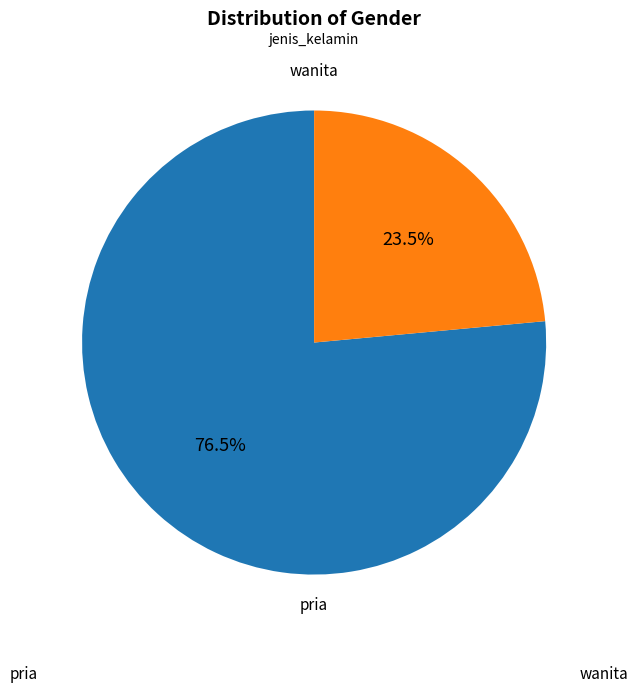

Does pria account for over 50% of the chart?

Yes